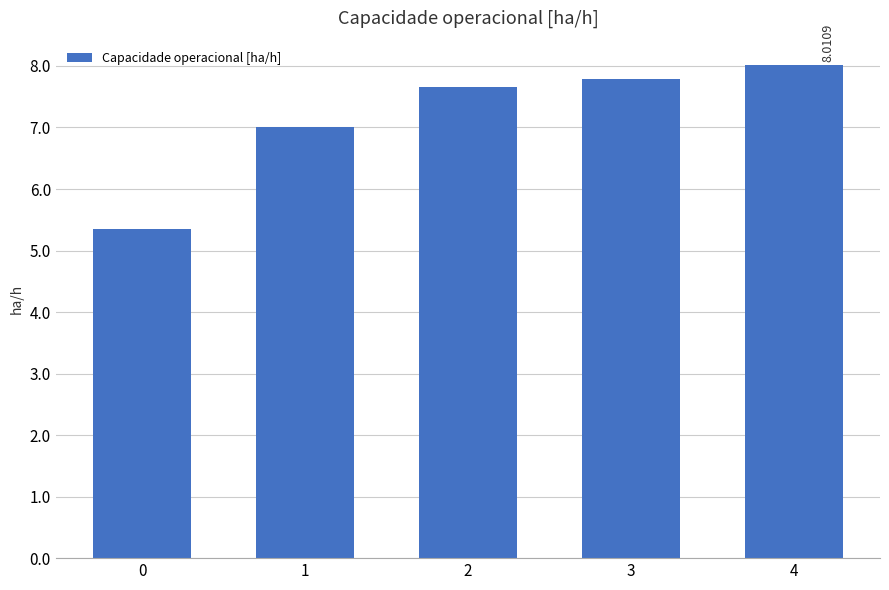

The chart shows a value of 7.8 at 3. True or false?

True